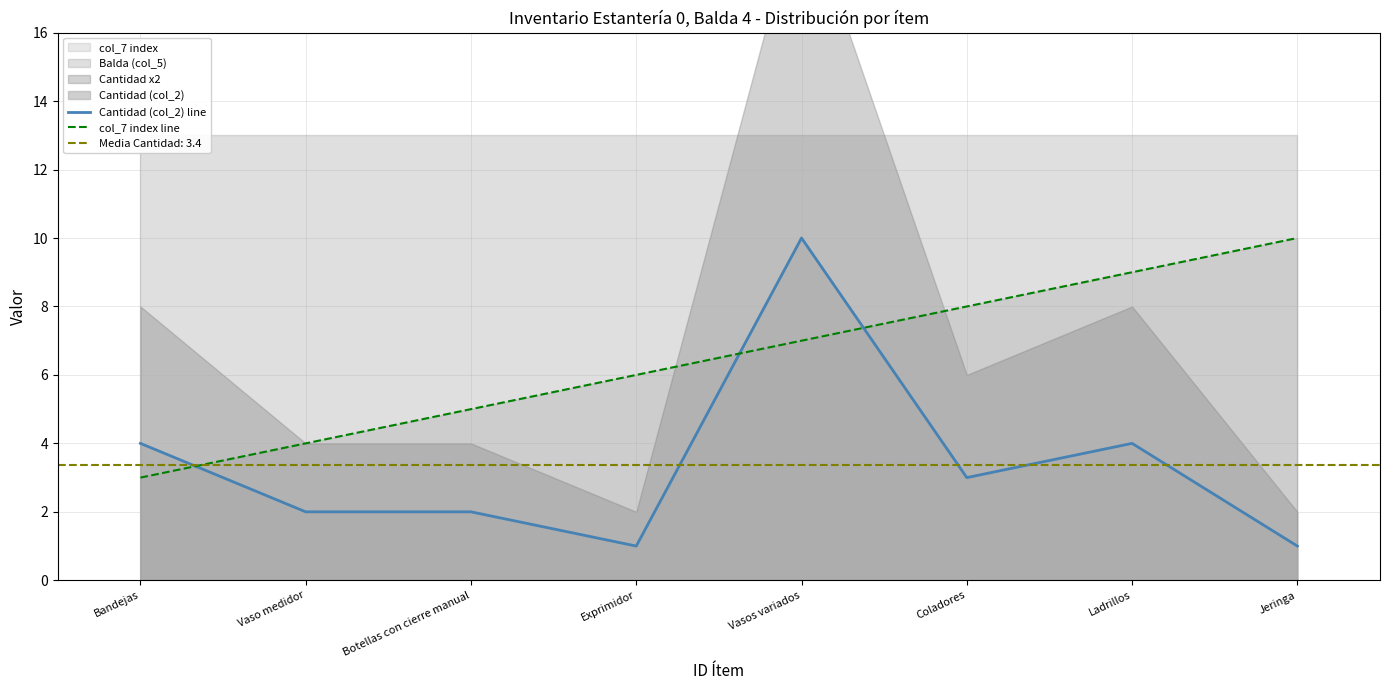

What is the difference between the highest and lowest values at Ladrillos?

5